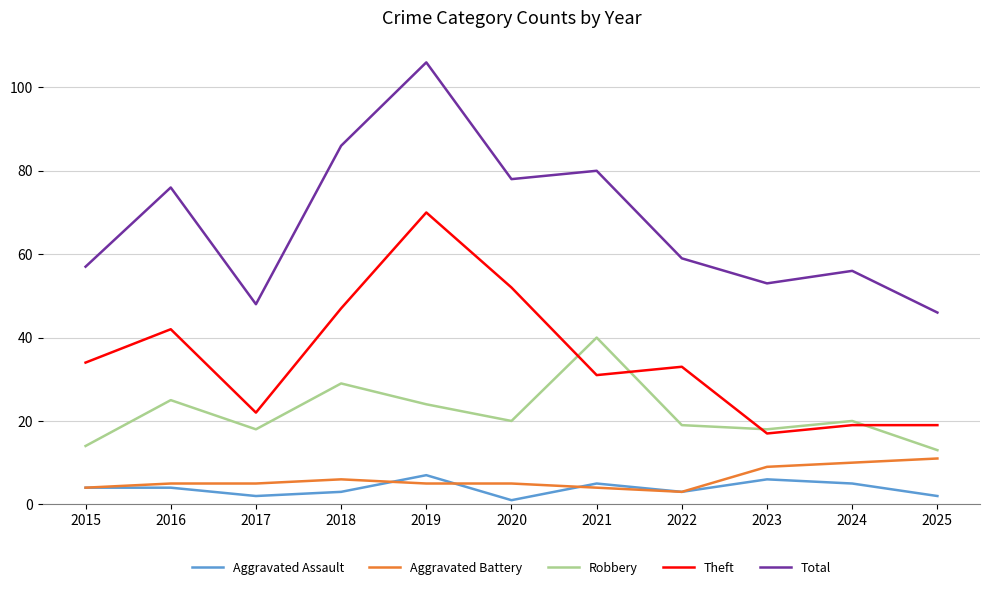

How many interior local valleys does the Robbery series have?

3